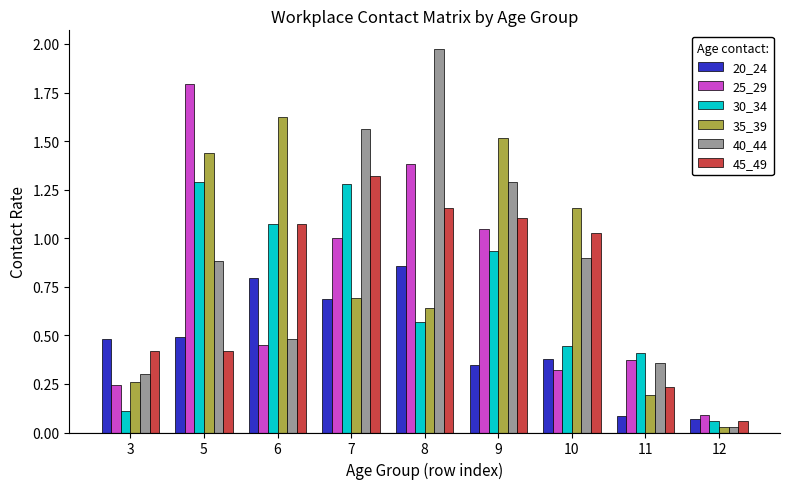

Between 5 and 7, which series saw the biggest shift?

45_49